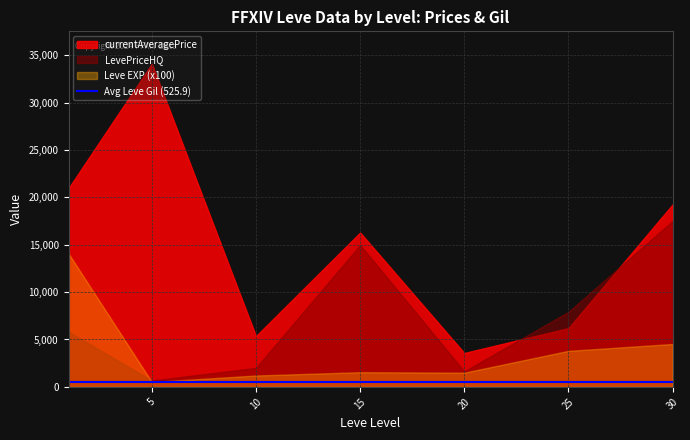

The Leve EXP series shows 5.3 at 25. True or false?

False